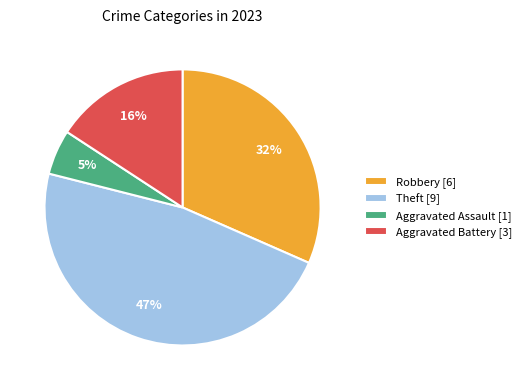

What is the smallest slice in the pie chart?

Aggravated Assault [1]